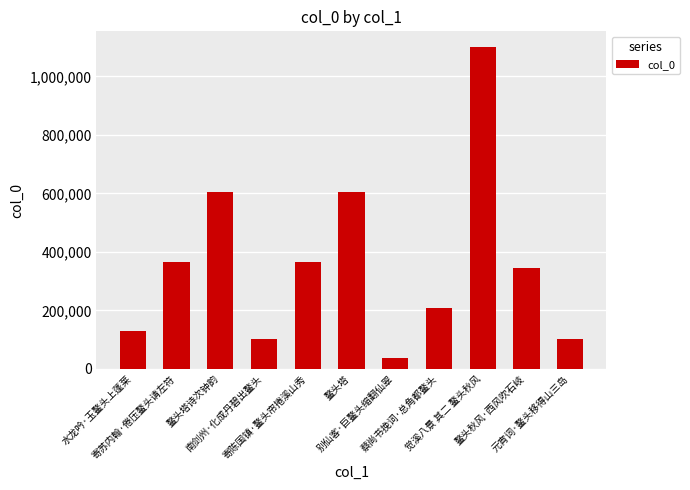

What is the maximum value shown in the chart?

1099304